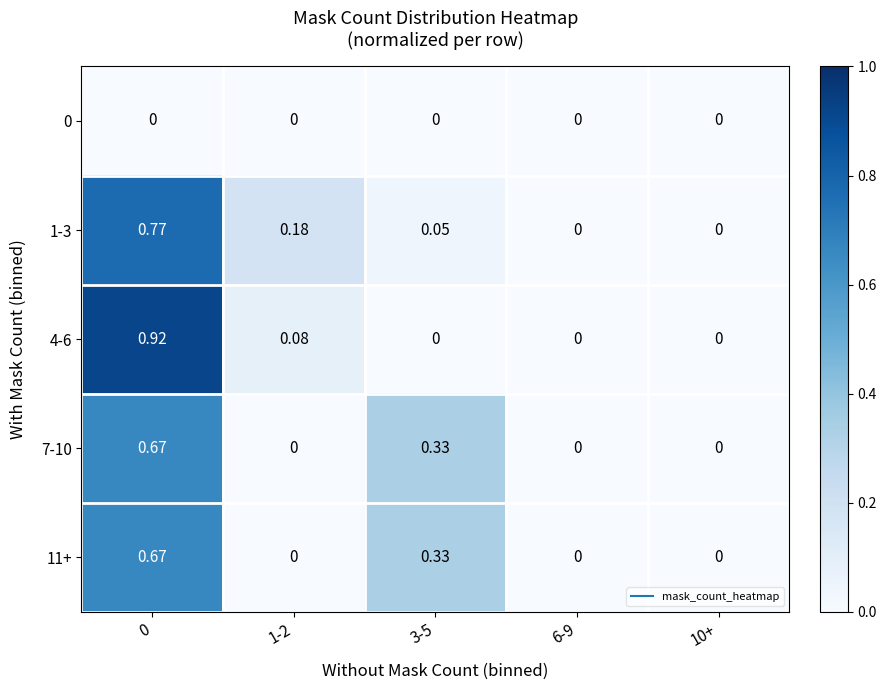

How many data points in 7-10 are above 0?

2